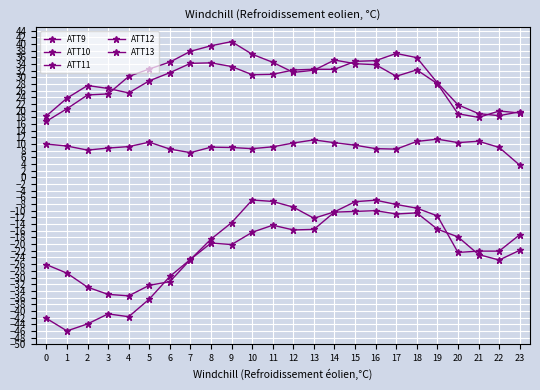

Reading right to left, list all the values displayed in this chart.

ATT9: 3.7	9.0	10.8	10.4	11.5	10.8	8.5	8.6	9.6	10.4	11.2	10.3	9.2	8.6	9.0	9.1	7.4	8.5	10.6	9.2	8.8	8.2	9.4	10.0
ATT10: 19.3	19.9	18.0	19.1	28.1	32.2	30.3	33.8	34.1	35.2	32.1	31.5	34.5	36.9	40.7	39.5	37.8	34.6	32.5	30.3	25.0	24.7	20.6	16.8
ATT11: -17.2	-22.1	-22.1	-22.5	-11.5	-9.2	-8.1	-6.8	-7.3	-10.3	-12.2	-8.9	-7.2	-6.8	-13.6	-18.5	-24.6	-31.2	-32.3	-35.5	-35.1	-32.9	-28.7	-26.1
ATT12: 19.7	18.5	19.1	21.8	28.3	35.9	37.1	35.0	34.8	32.4	32.4	32.2	30.9	30.8	33.2	34.3	34.2	31.4	28.9	25.3	26.6	27.5	23.7	18.4
ATT13: -21.8	-24.8	-23.1	-17.8	-15.5	-10.6	-11.0	-10.0	-10.2	-10.4	-15.6	-15.7	-14.3	-16.4	-20.1	-19.7	-24.6	-29.7	-36.5	-41.8	-40.9	-43.9	-46.0	-42.3